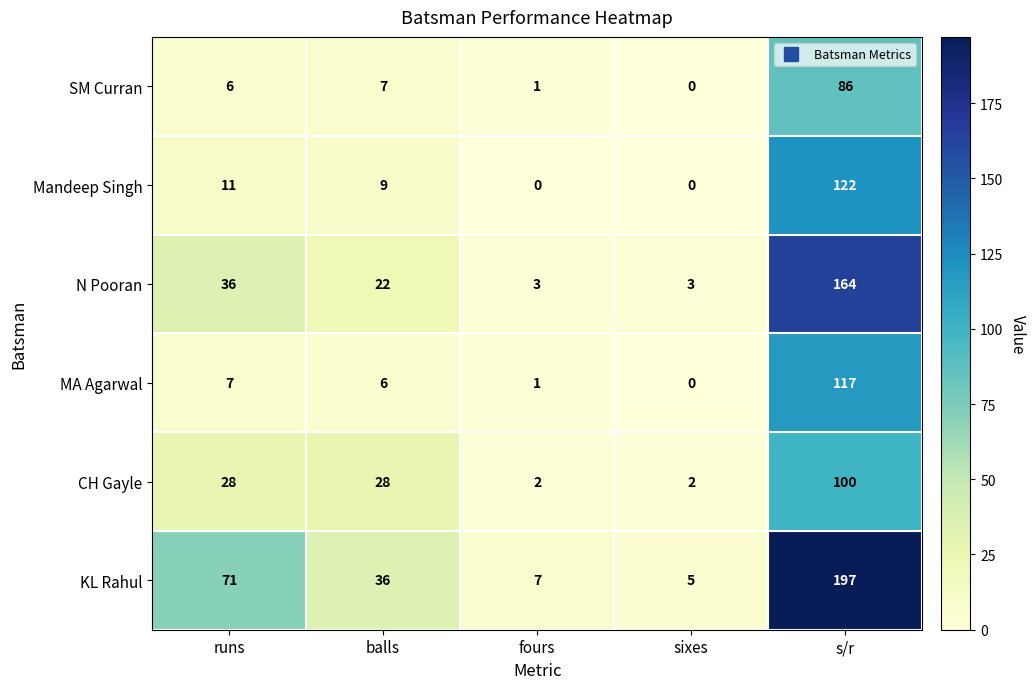

What is the spread (max minus min) of values at runs?

65